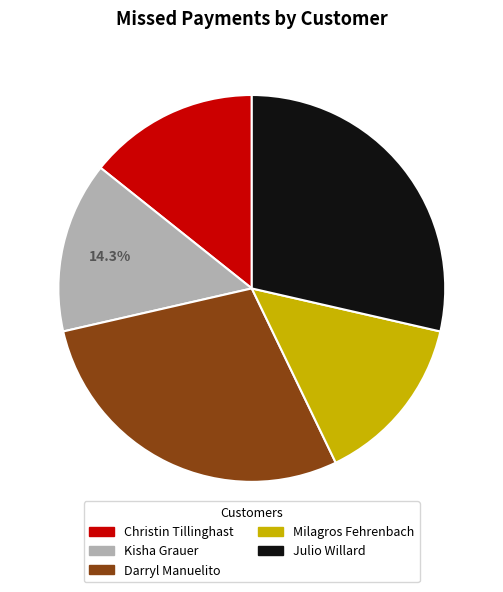

What is the ratio of the value at Darryl Manuelito to the value at Kisha Grauer?

2.0